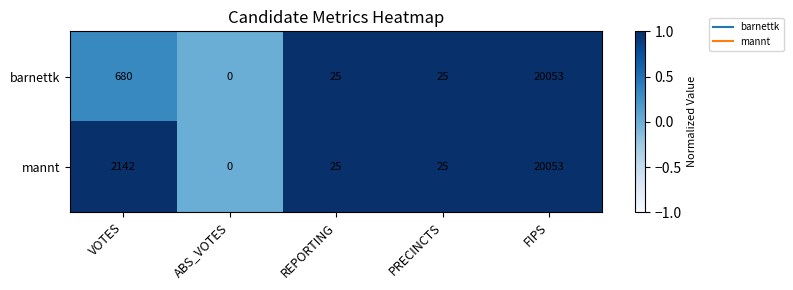

What is the total value across all series at REPORTING?

50